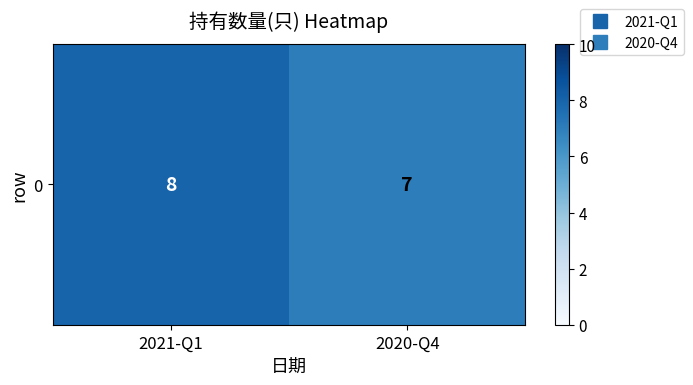

True or false: the data shows 8 at 2021-Q1.

True